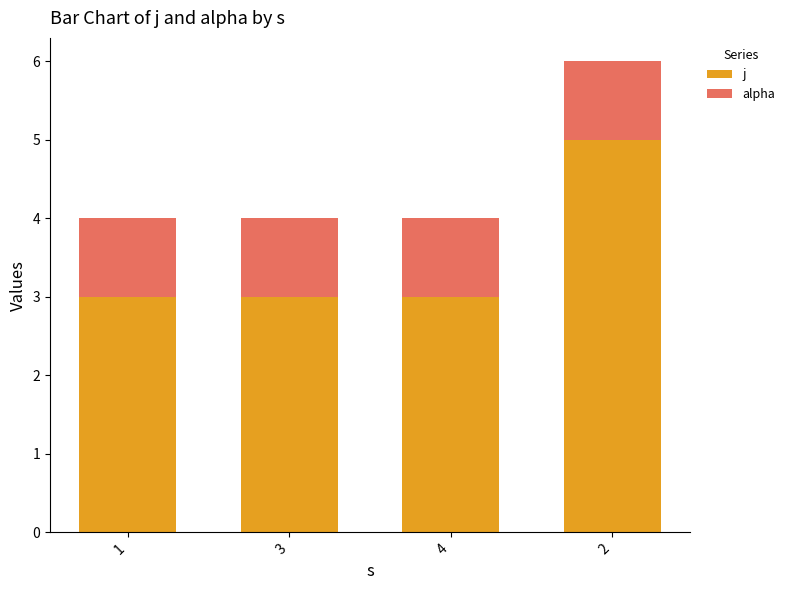

Is it true that j equals 3 at 1?

True